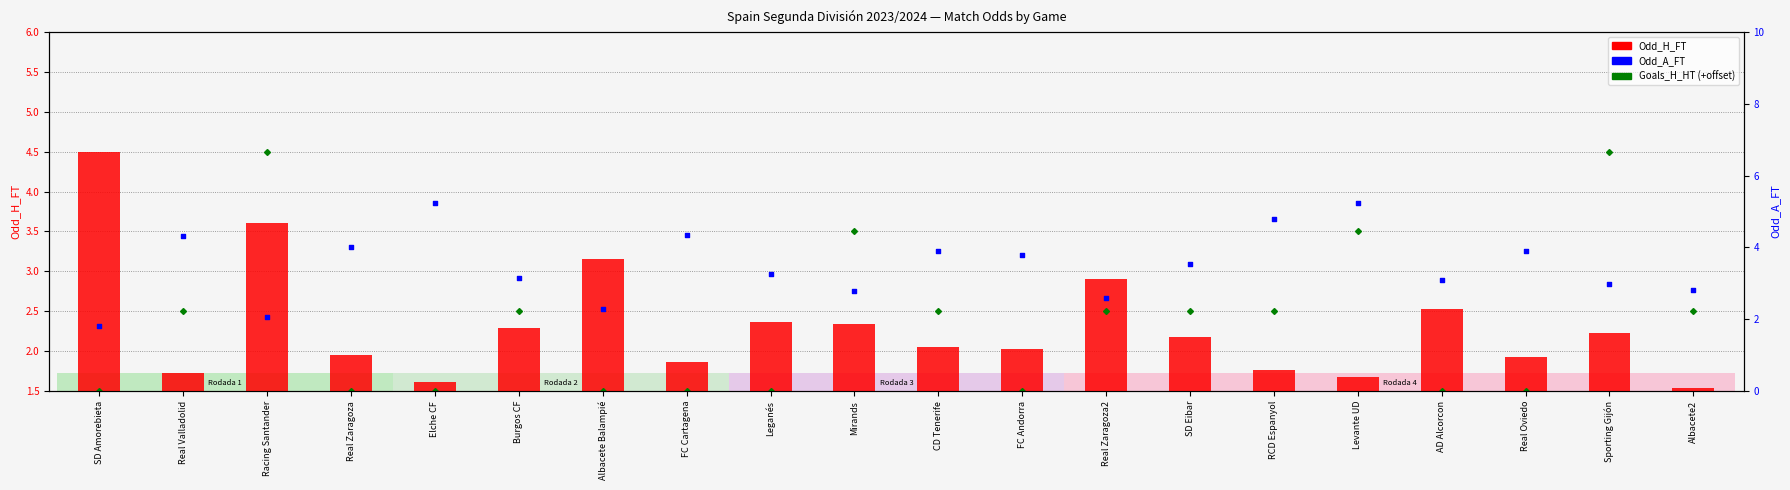

Which series has the largest total across all categories?

Odd_A_FT